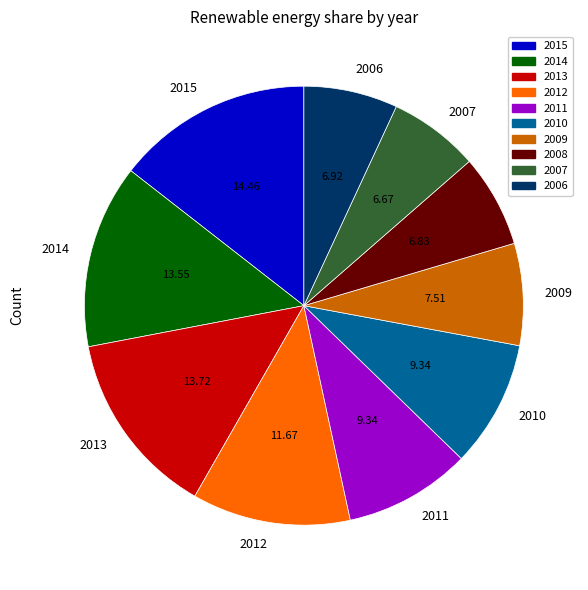

Which has a higher value, 2010 or 2014?

2014